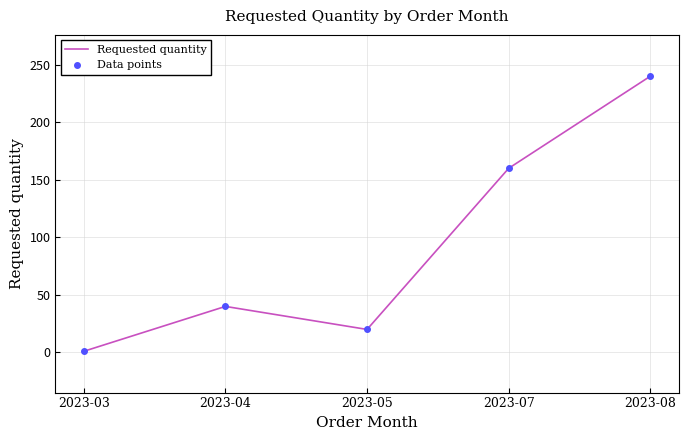

What are all the series names shown in the legend?

Requested quantity, Data points